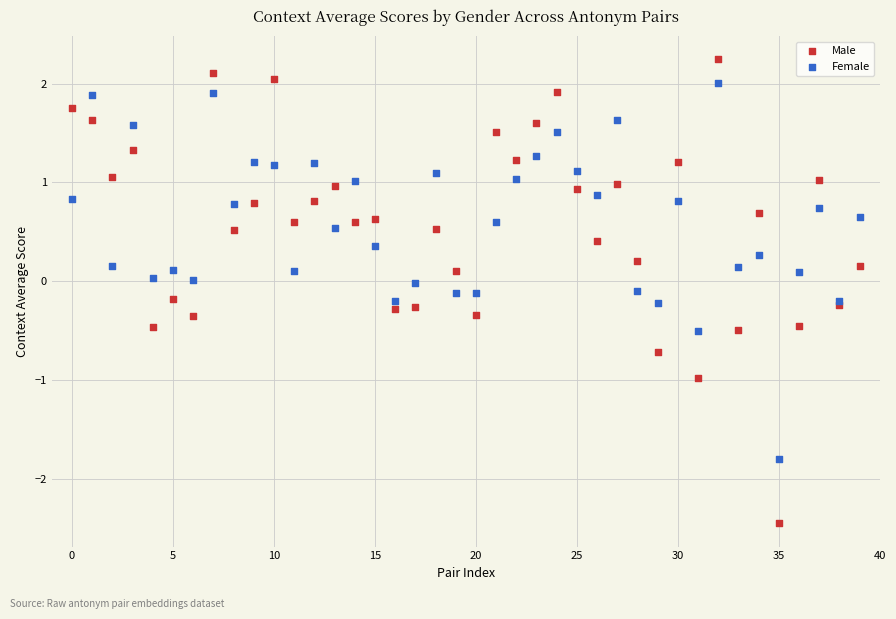

Which series contains the lowest Y value?

Male